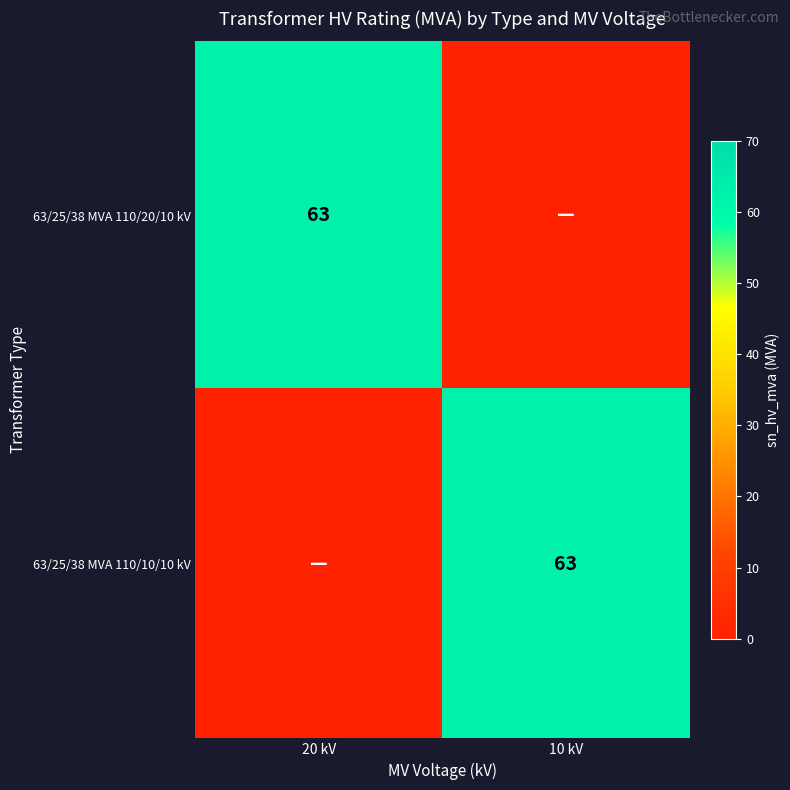

Is it true that 63/25/38 MVA 110/20/10 kV equals 22 at 20 kV?

False